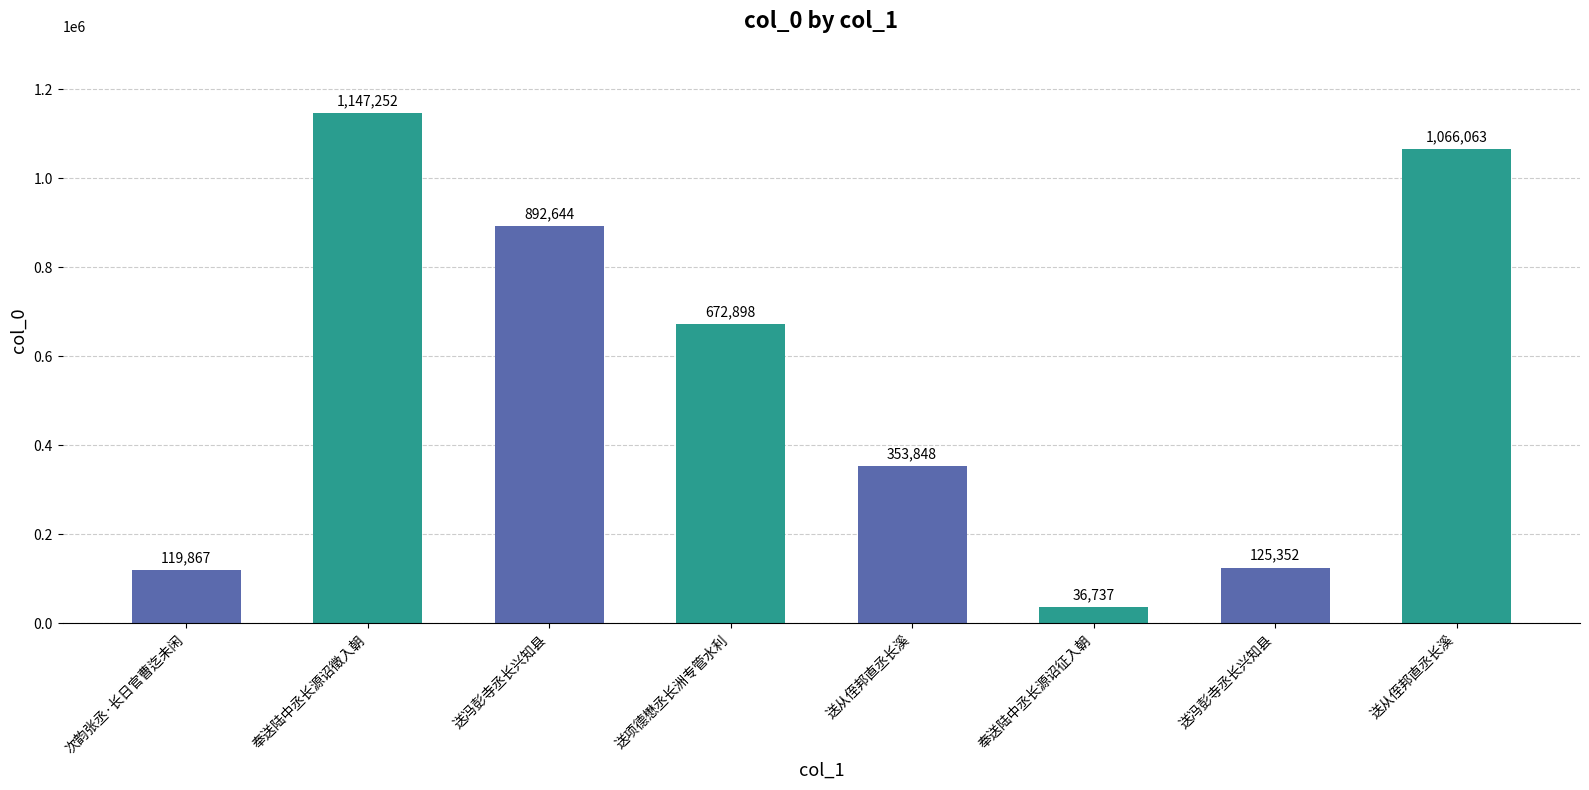

What is the label of the 4th bar from the right?

送从侄邦直丞长溪